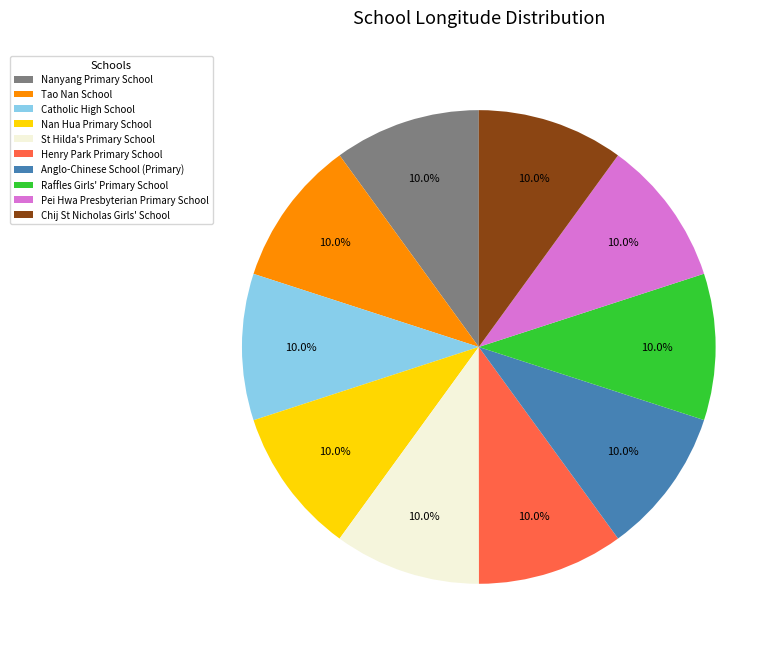

How many segments does this pie chart have?

10